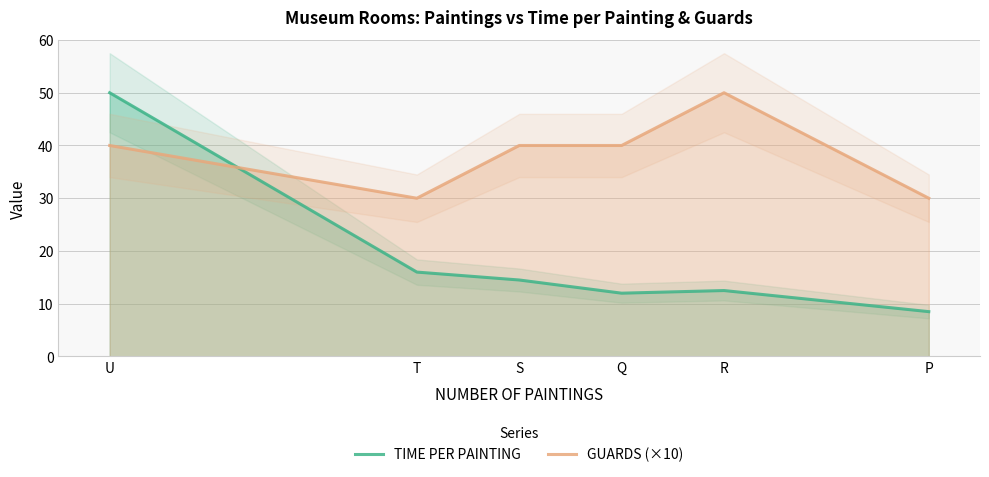

How many data points in GUARDS (×10) are less than 40?

2